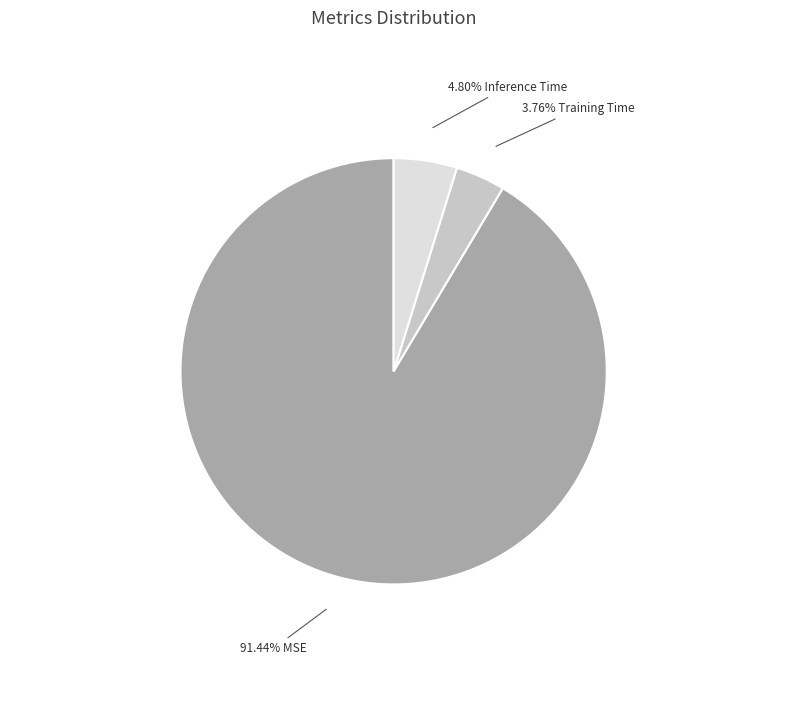

Does any single category account for the majority?

Yes